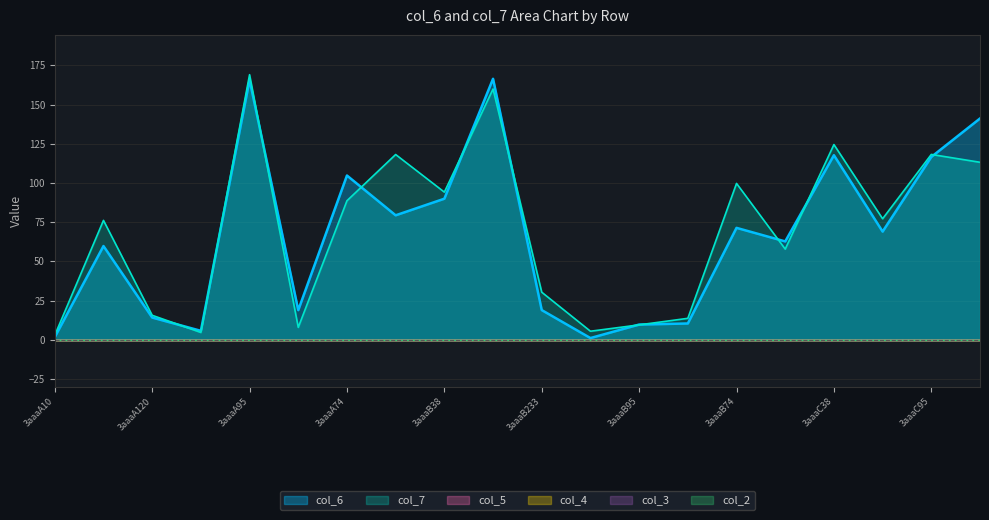

True or false: col_5 and col_3 cross at least once.

False